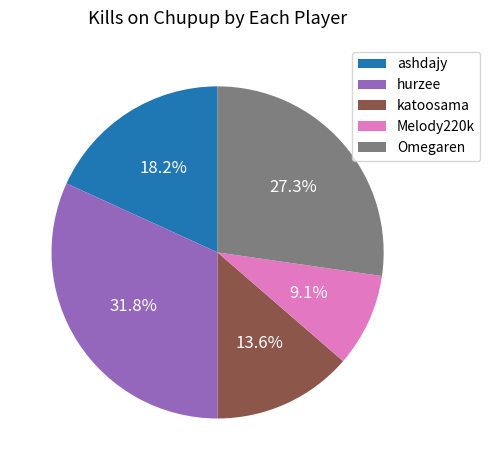

Is there a majority slice in this chart?

No